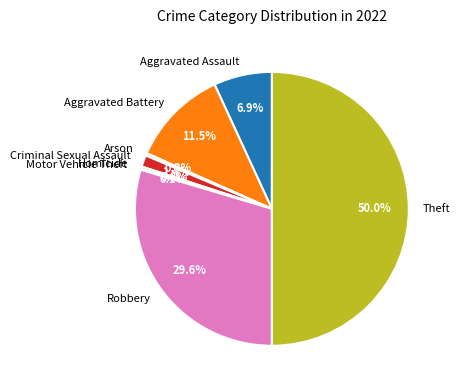

Does Aggravated Battery account for over 50% of the chart?

No